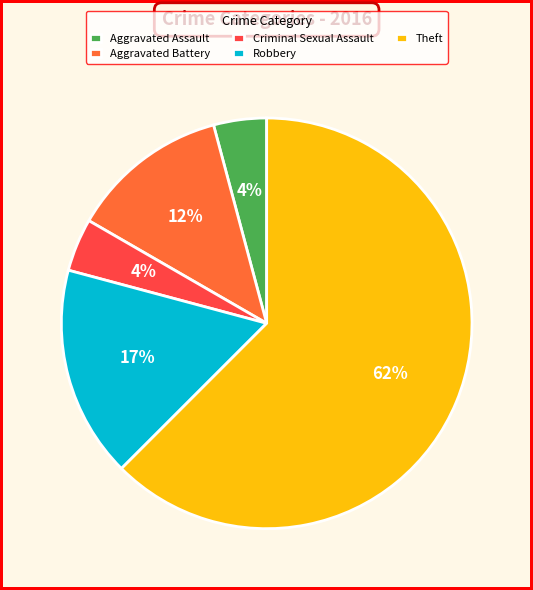

Which slice is the largest?

Theft